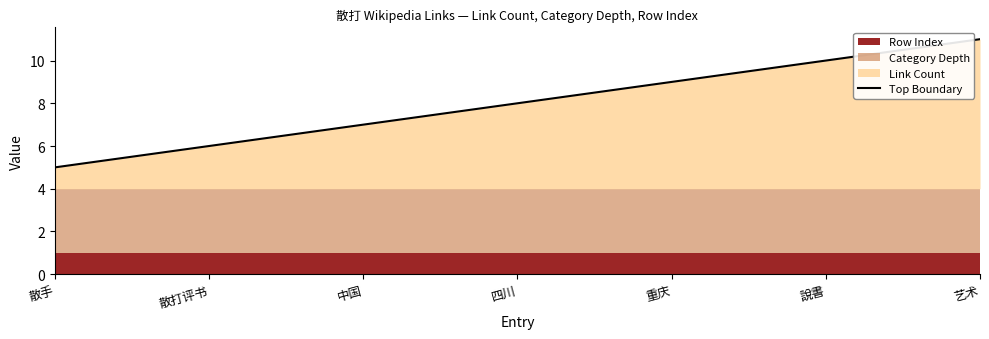

What is the value of the 5th point from the left?

9